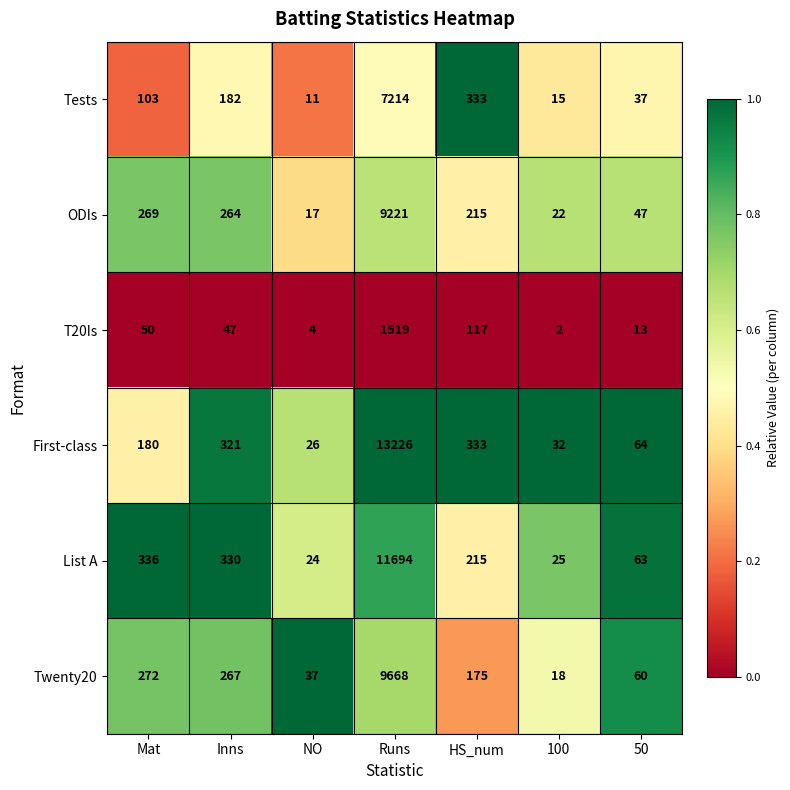

Where is ODIs nearest to the value 4619?

Mat